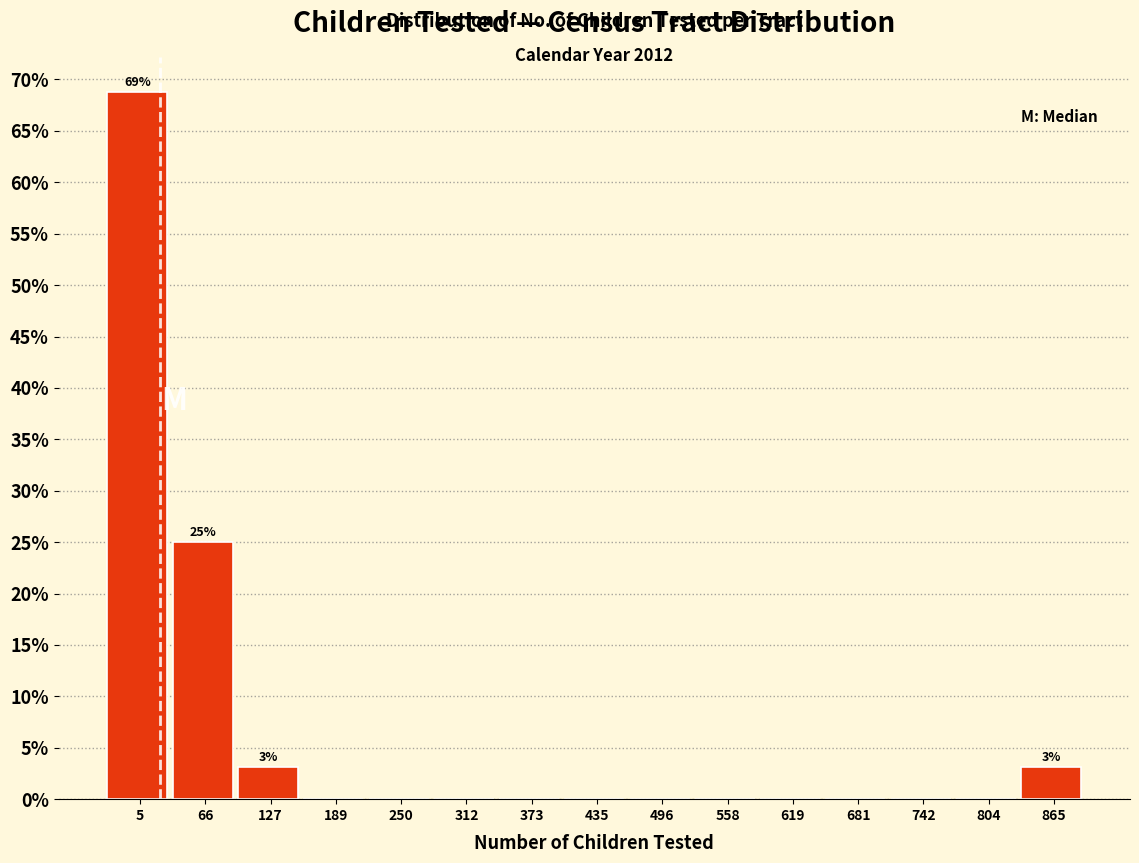

Reading left to right, list all the values displayed in this chart.

5=68.8	66=25.0	127=3.1	189=0.0	250=0.0	312=0.0	373=0.0	435=0.0	496=0.0	558=0.0	619=0.0	681=0.0	742=0.0	804=0.0	865=3.1